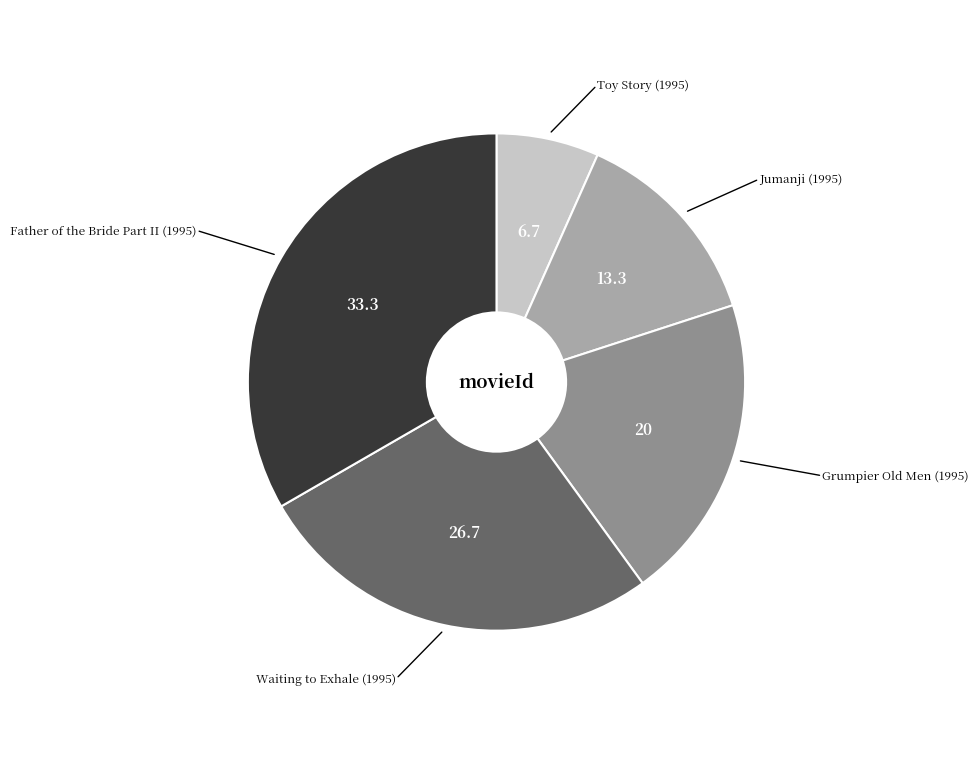

Is there any slice that represents more than half of the pie?

No